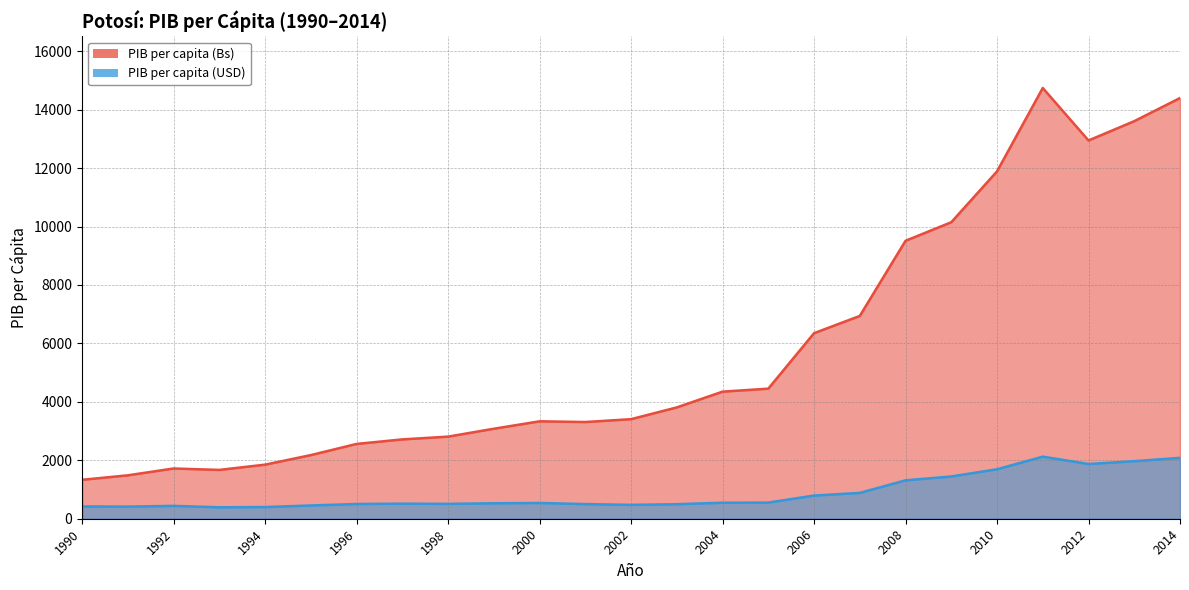

At which category does PIB per capita (USD) reach its first local peak?

1992